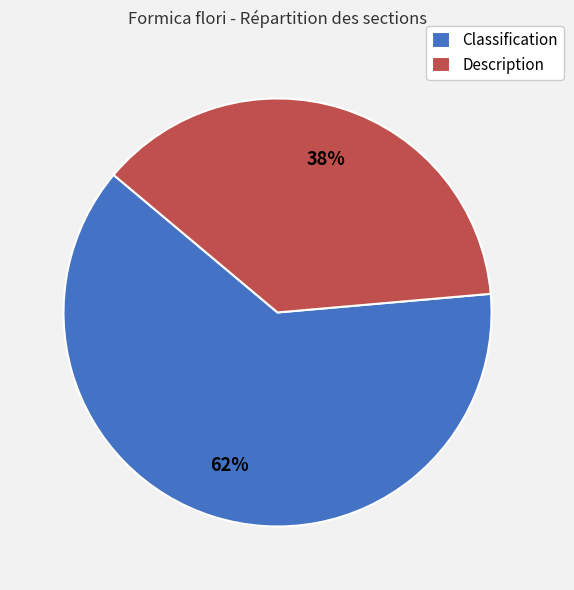

Which has a higher value, Classification or Description?

Classification